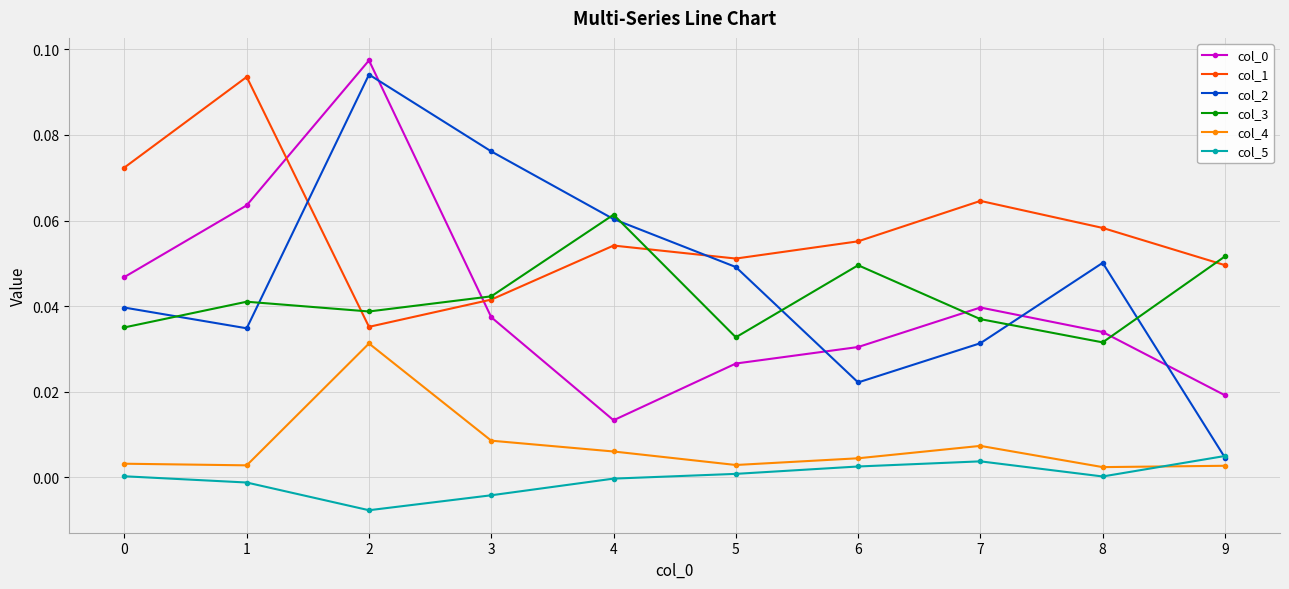

How many intersections are there between col_4 and col_5?

1